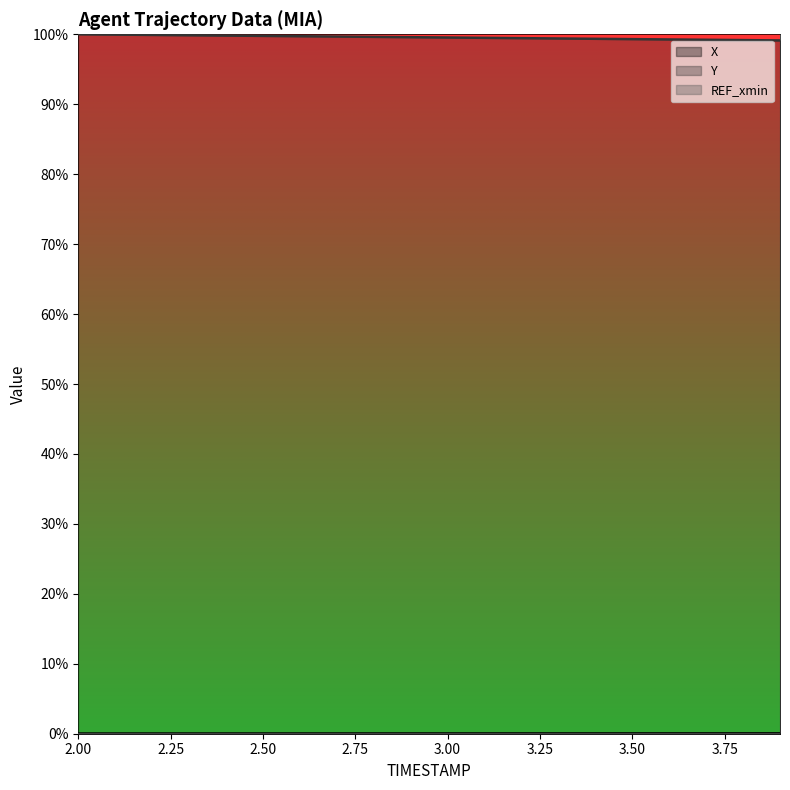

Reading left to right, what are all the values shown in this chart?

X: 2.0=0.0	2.1=0.0	2.2=0.0	2.3=0.0	2.4=0.0	2.5=0.0	2.6=0.0	2.7=0.0	2.8=0.0	2.9=0.0	3.0=0.0	3.1=0.0	3.2=0.0	3.3=0.0	3.4=0.0	3.5=0.0	3.6=0.0	3.7=0.0	3.8=0.0	3.9=0.0
Y: 2.0=1.0	2.1=1.0	2.2=1.0	2.3=1.0	2.4=1.0	2.5=1.0	2.6=1.0	2.7=1.0	2.8=1.0	2.9=1.0	3.0=1.0	3.1=1.0	3.2=1.0	3.3=1.0	3.4=1.0	3.5=1.0	3.6=1.0	3.7=1.0	3.8=1.0	3.9=1.0